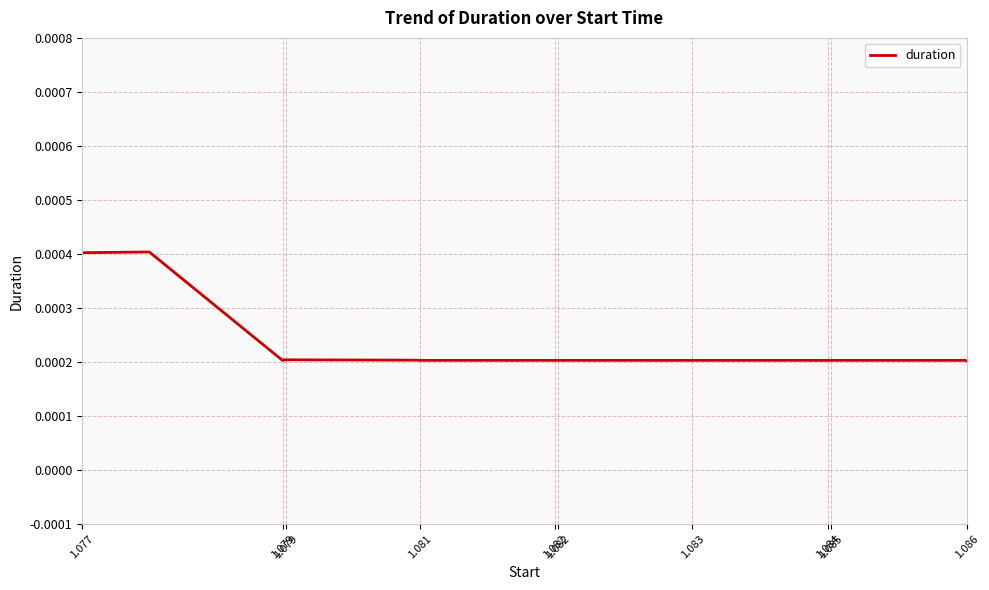

How many lines are shown in the chart?

1